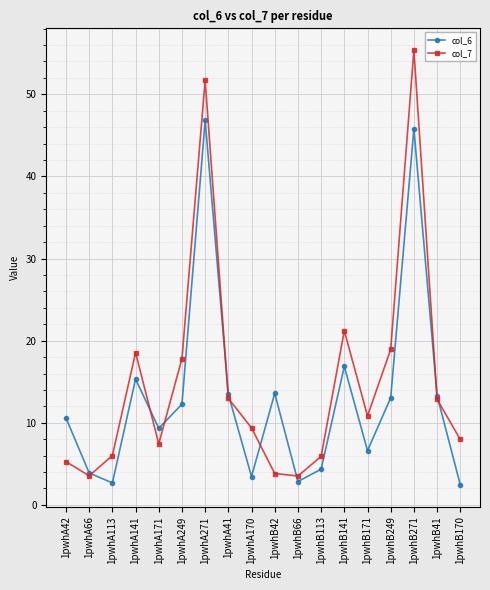

What is the maximum value shown in the chart?

55.4